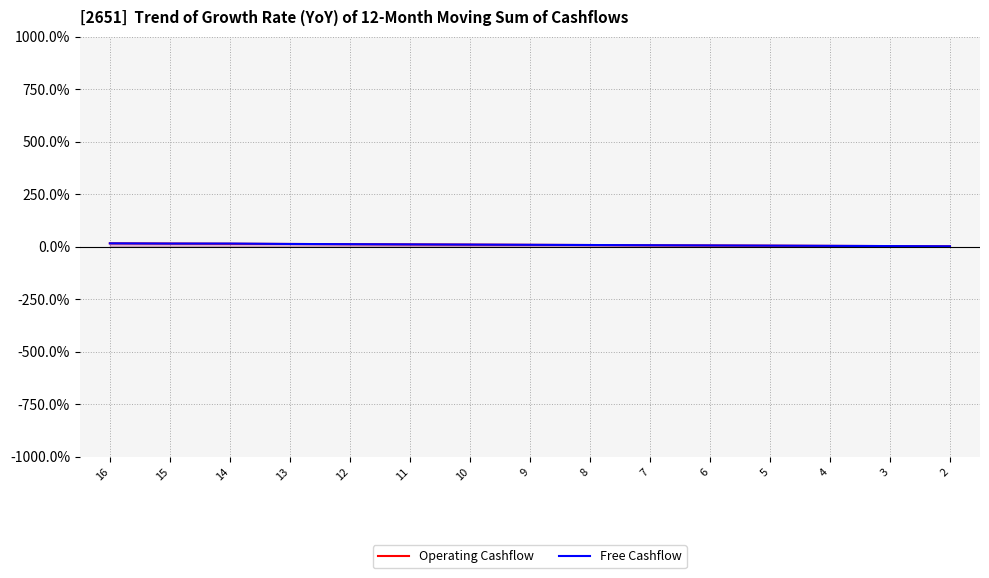

What is the smallest value displayed?

2